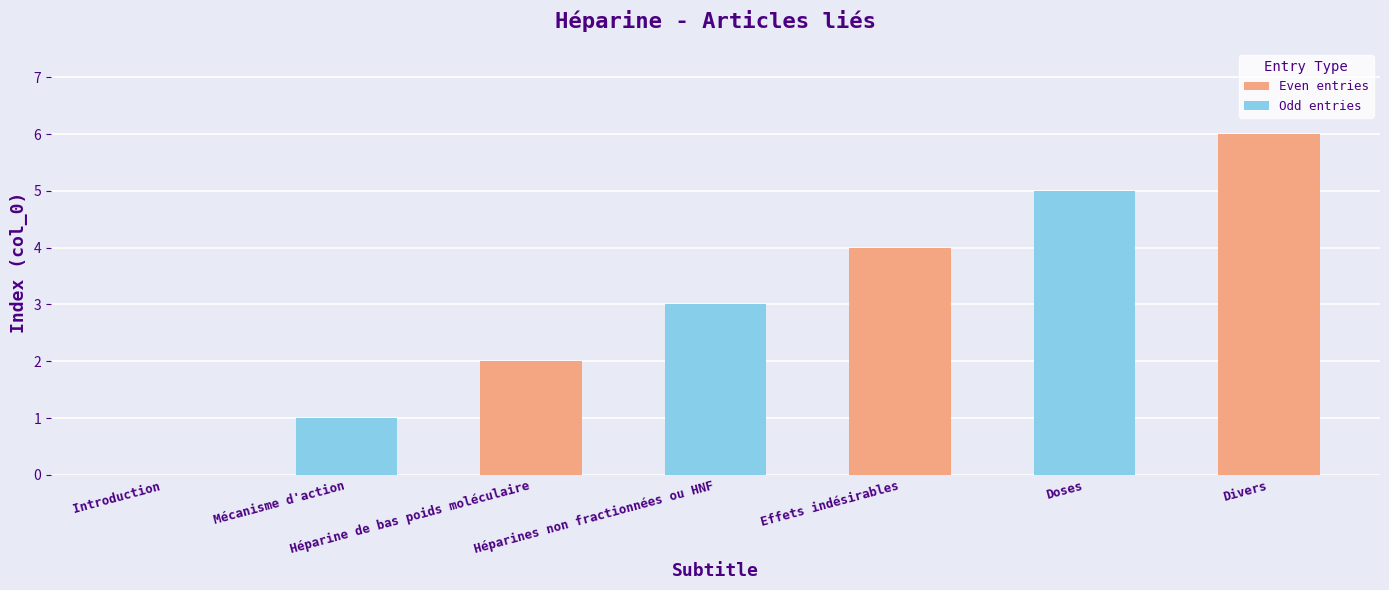

What is the sum of the values at Introduction and Héparines non fractionnées ou HNF?

3